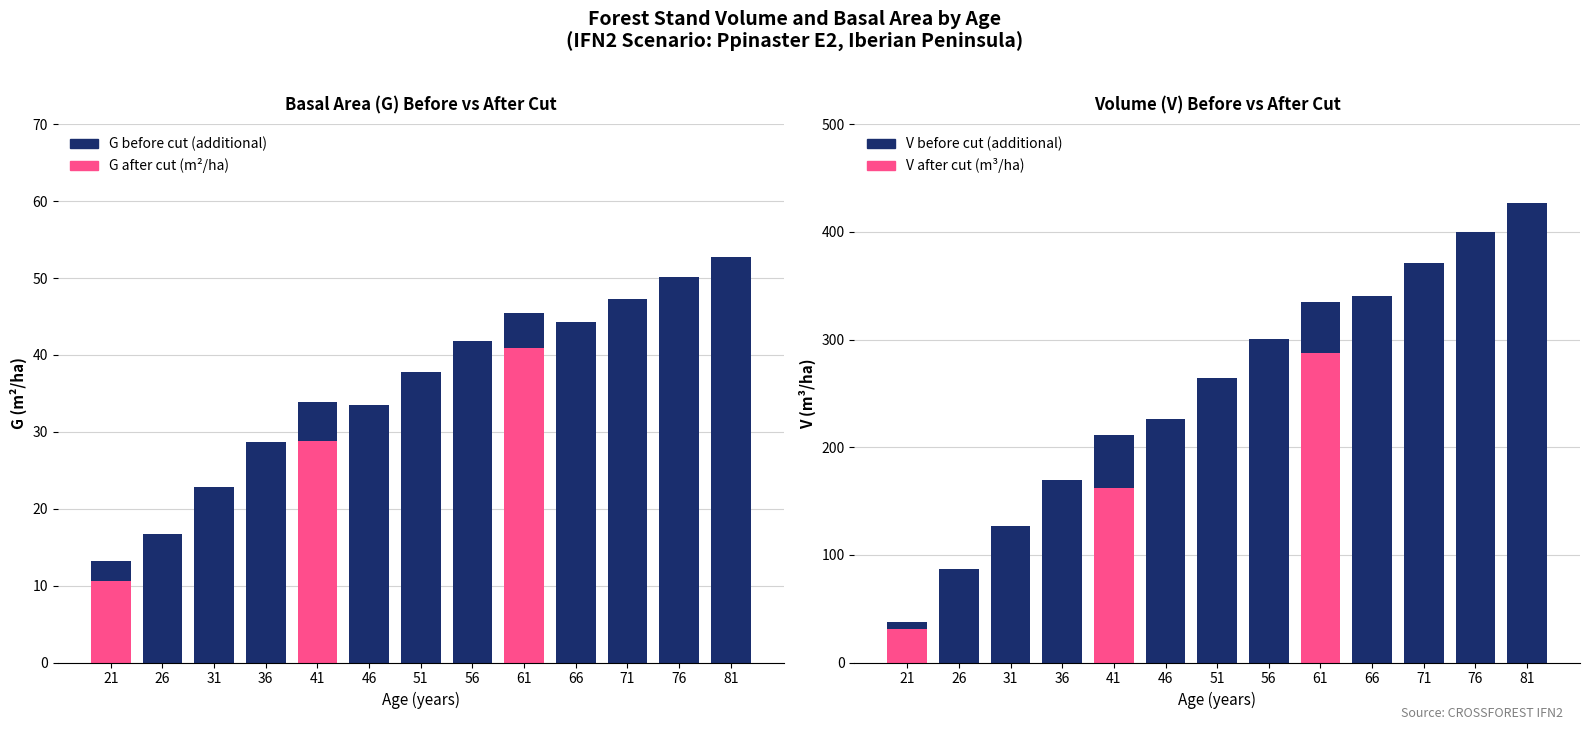

Rank the series at 76 from highest to lowest value.

V before cut remainder (m³/ha), G before cut remainder (m²/ha), G after cut (m²/ha), V after cut (m³/ha)